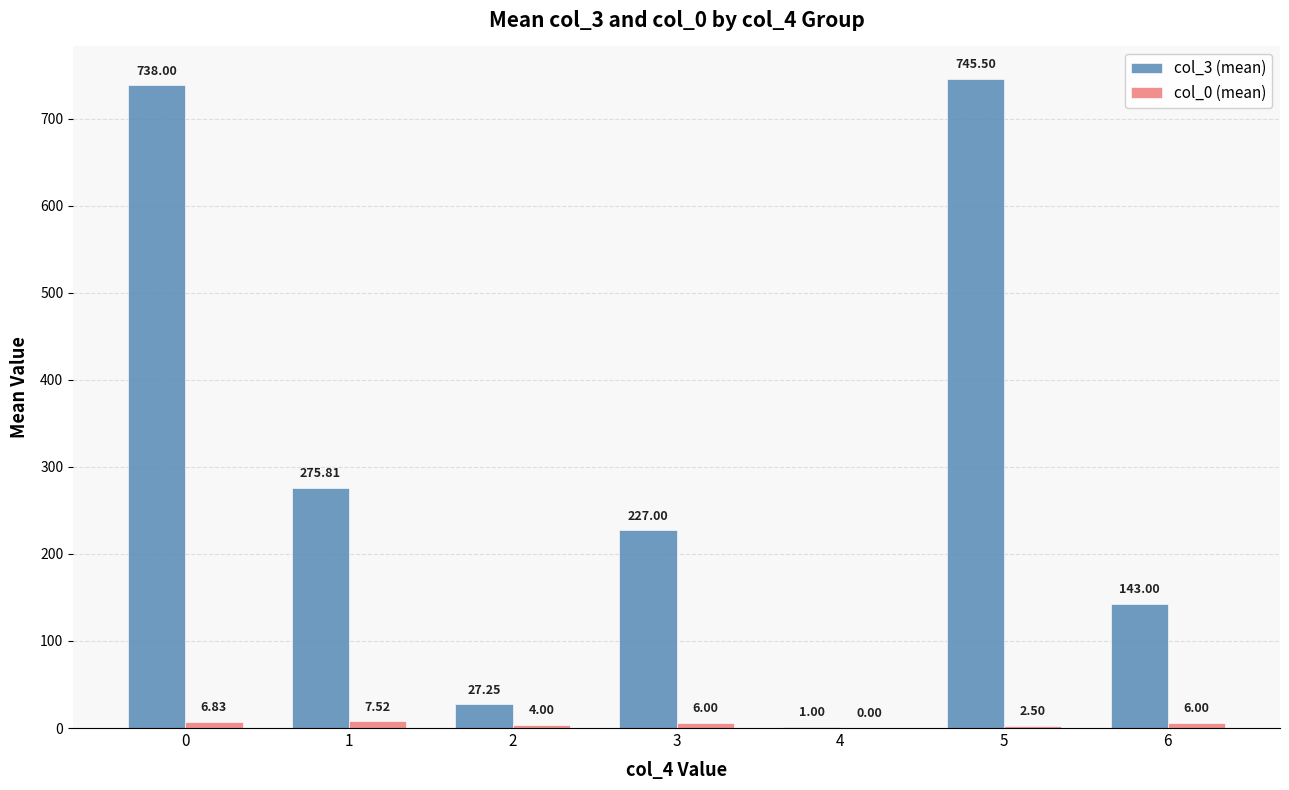

What is the total value across all series at 6?

149.0